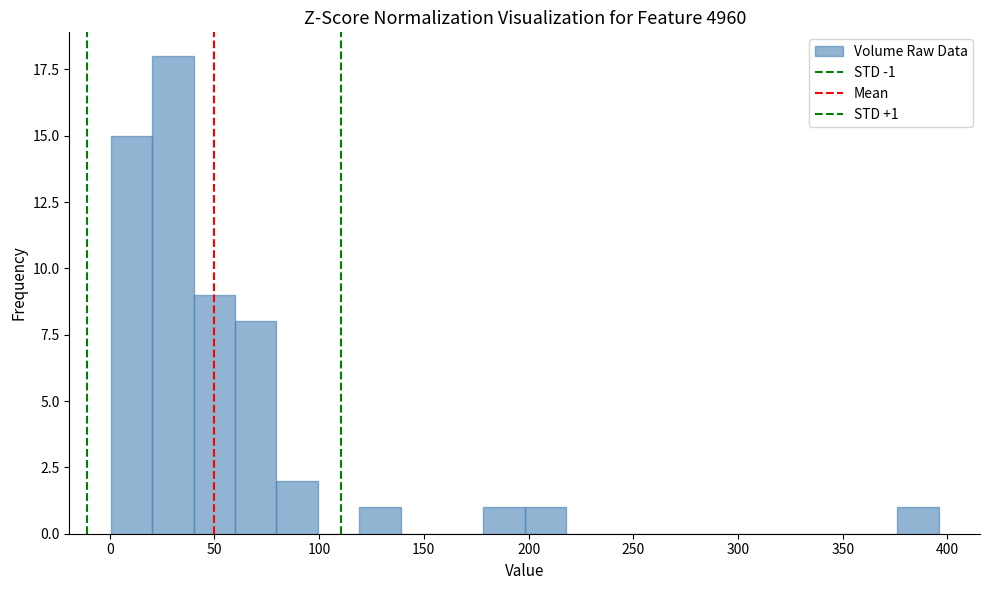

Around what value on the x-axis is the tallest bar? Give the approximate position of its centre, as read against the axis.

30